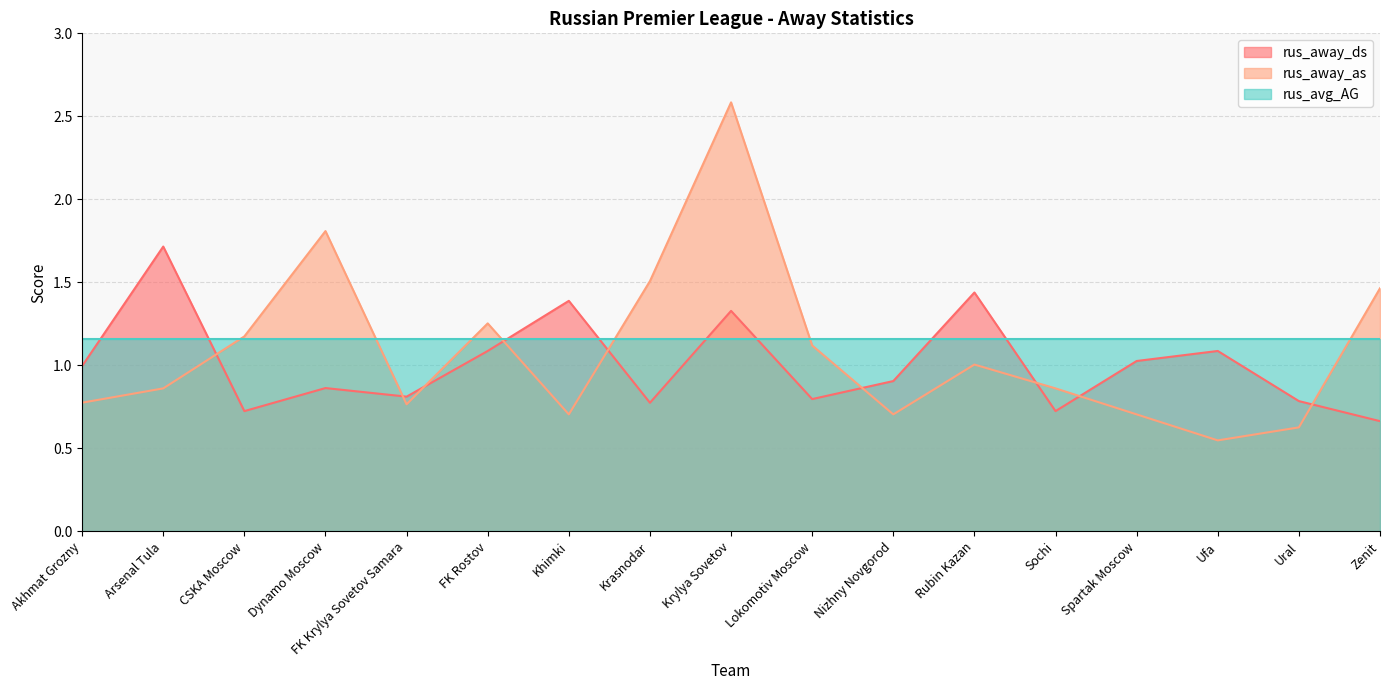

At which label does rus_away_ds reach its peak?

Arsenal Tula